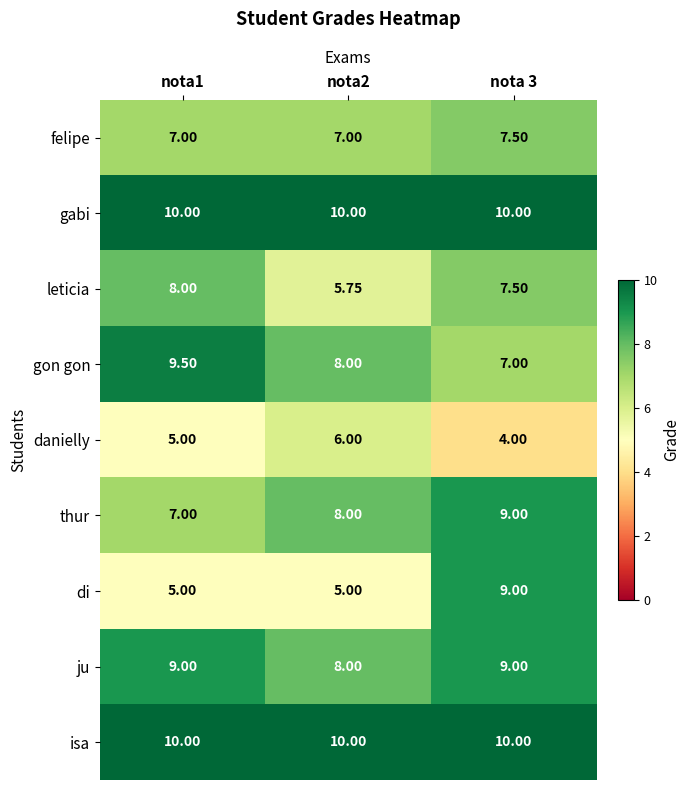

What is the total value across all series at nota 3?

73.0